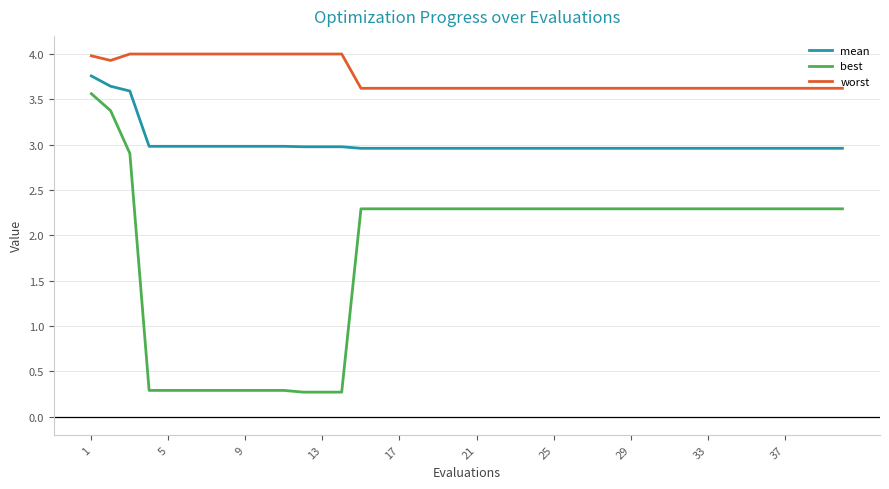

List the series in order of their overall mean, lowest first.

best, mean, worst